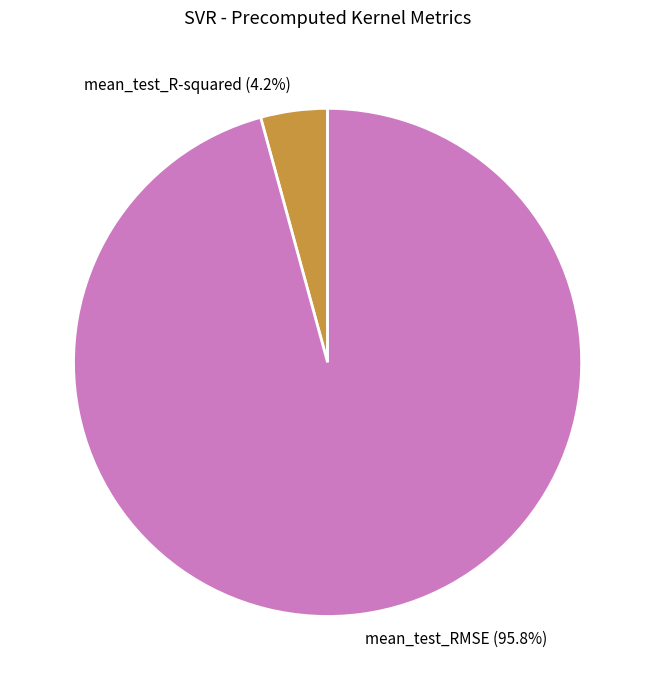

How many segments does this pie chart have?

2